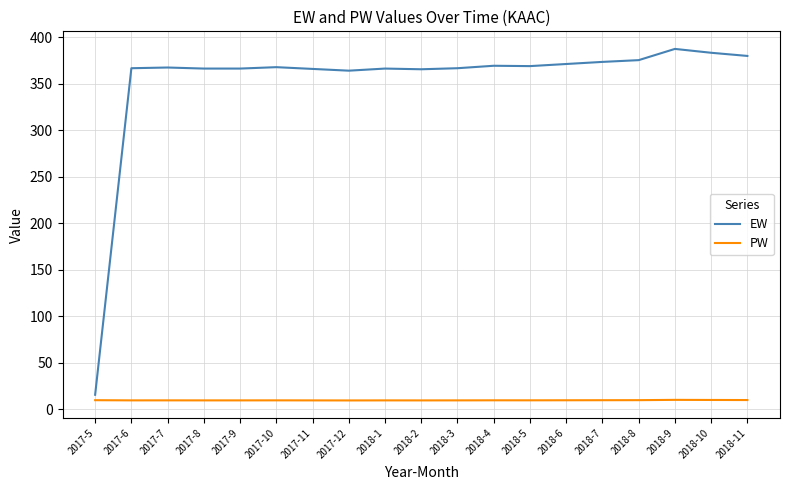

Is the value of PW at 2018-4 greater than the value of EW at 2017-8?

No